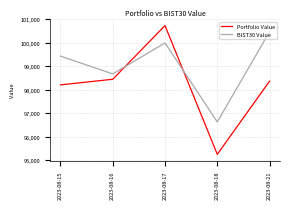

Between 2023-08-17 and 2023-08-21, which series saw the biggest shift?

Portfolio Value